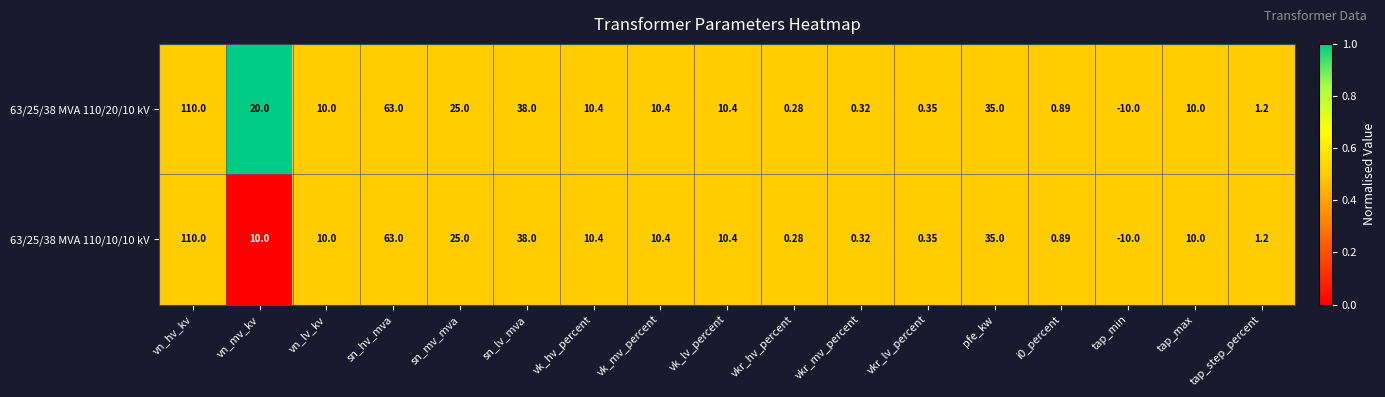

Which category has the highest value in the 63/25/38 MVA 110/10/10 kV series?

vn_hv_kv